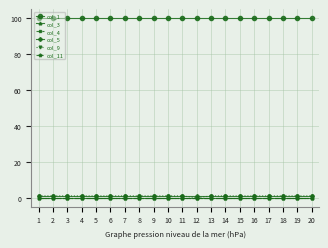

Which label corresponds to the smallest value in the chart?

1